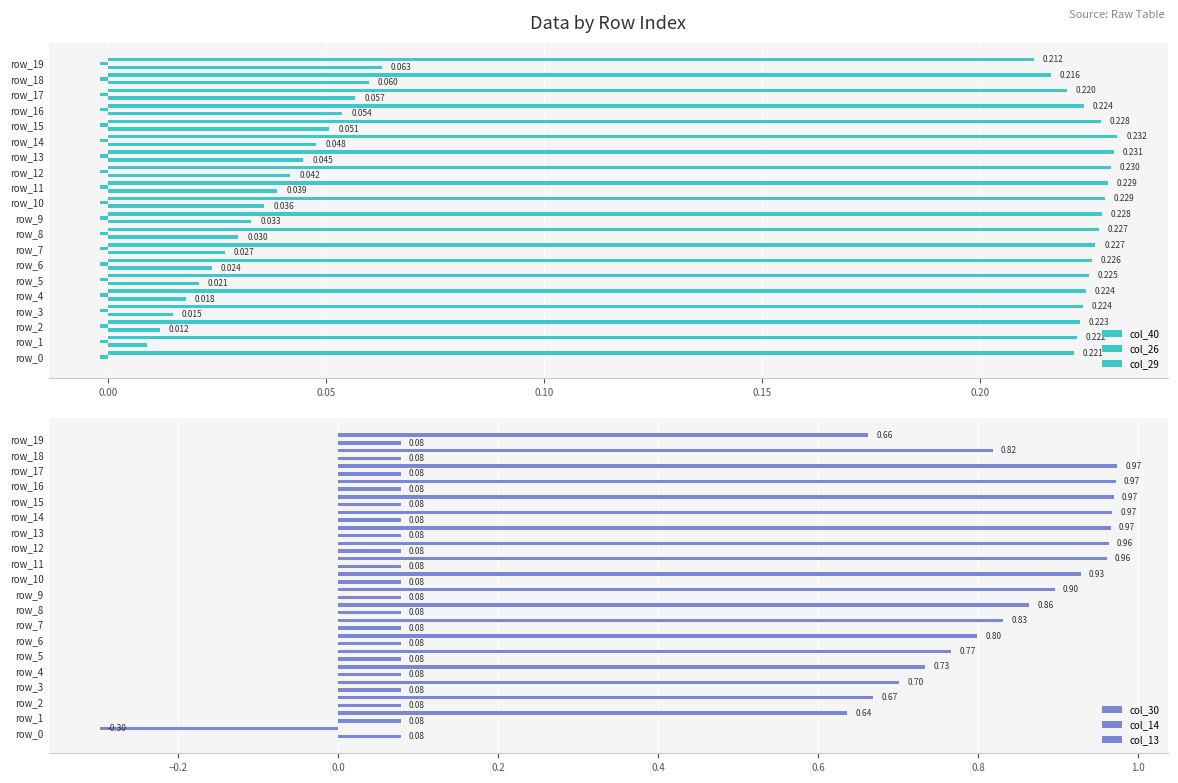

Between 0.10 and 19, which is larger?

19